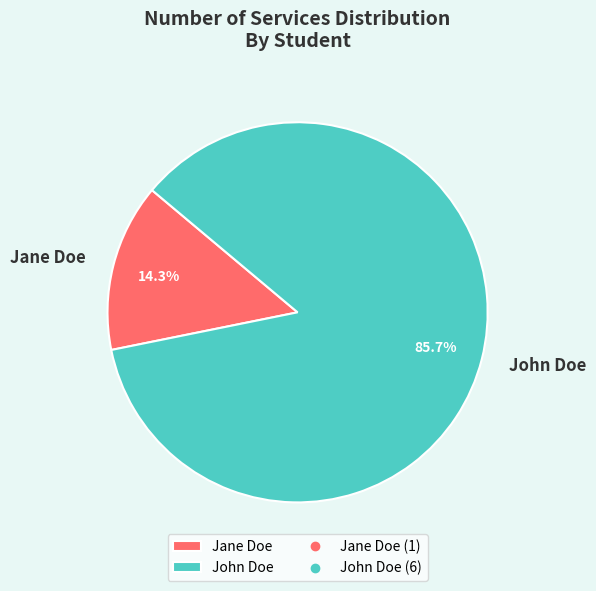

Which category has the biggest portion of the pie?

John Doe